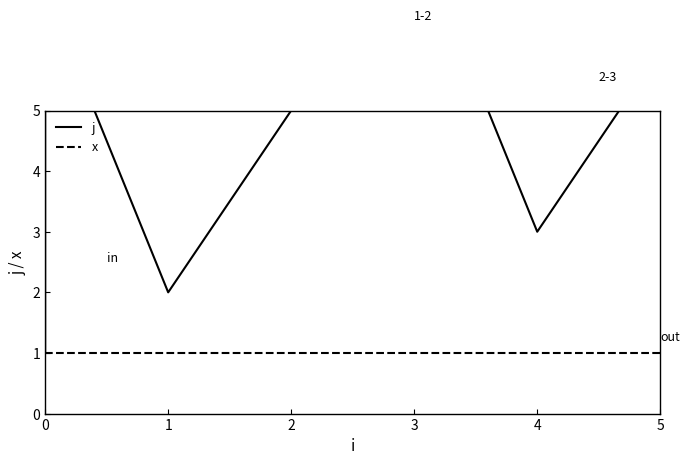

Rank the series by their average value, from highest to lowest.

j, x